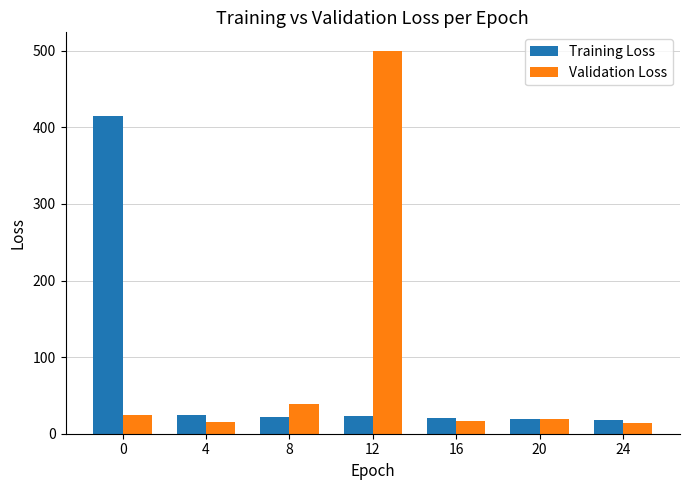

List the series in order of their peak value, highest first.

Validation Loss, Training Loss